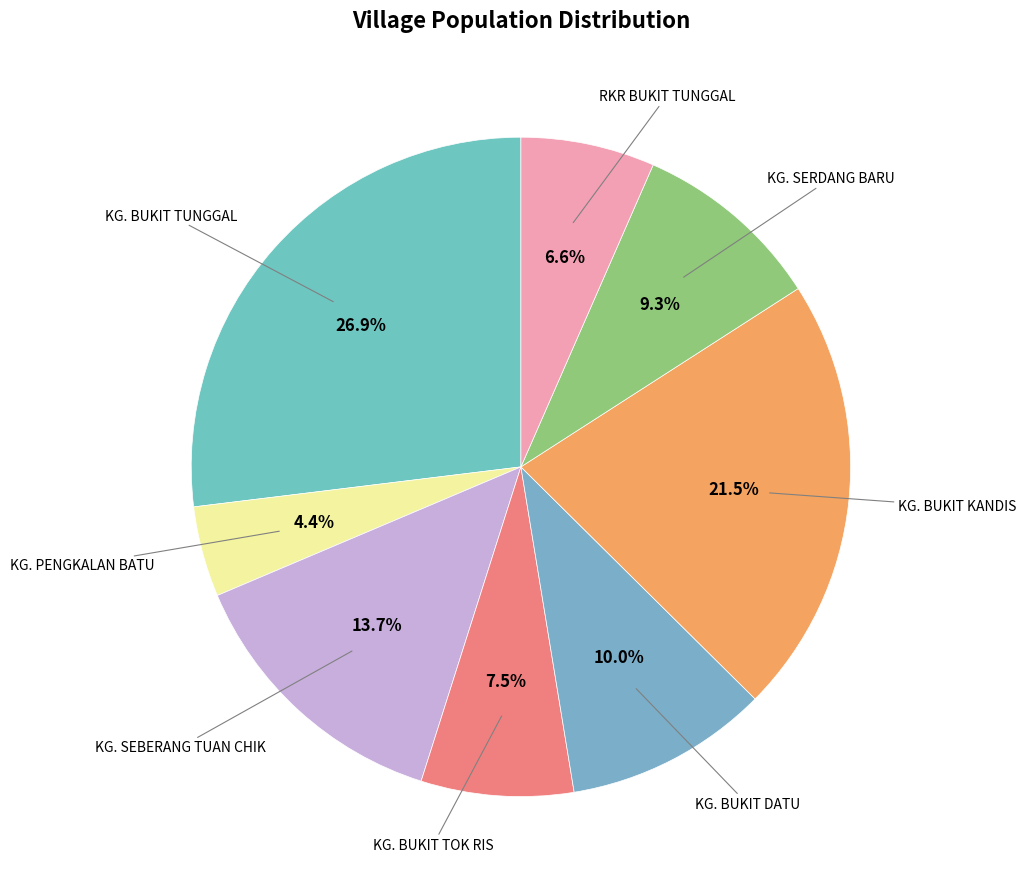

How many slices are in this pie chart?

8